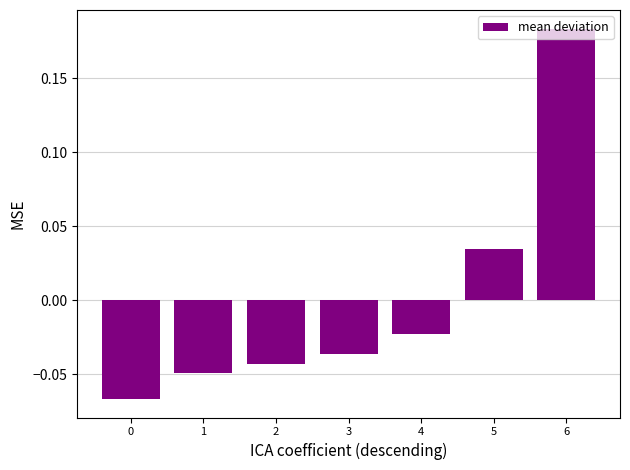

Does the chart contain any negative values?

Yes